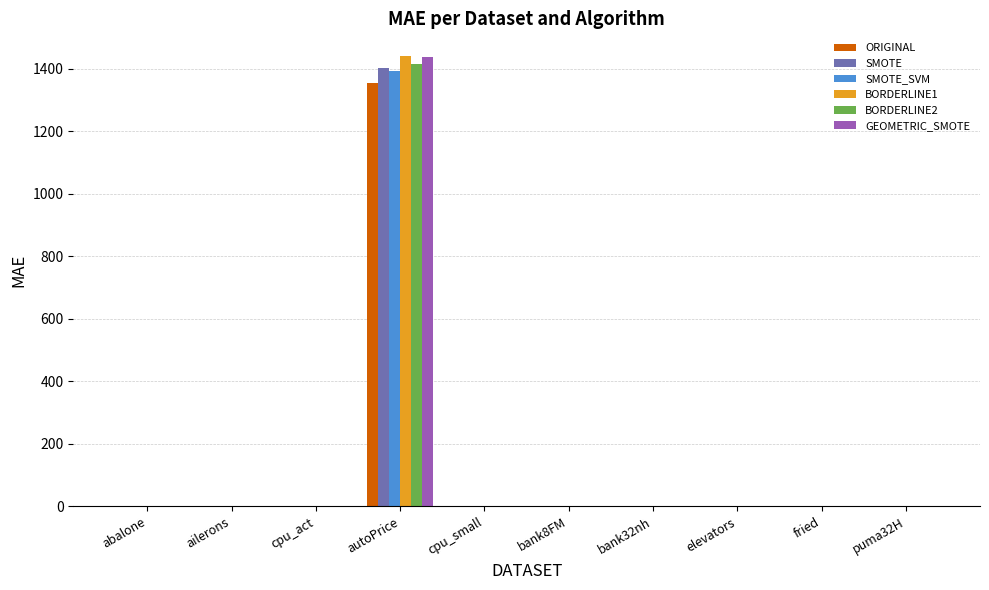

What are all the series names shown in the legend?

ORIGINAL, SMOTE, SMOTE_SVM, BORDERLINE1, BORDERLINE2, GEOMETRIC_SMOTE